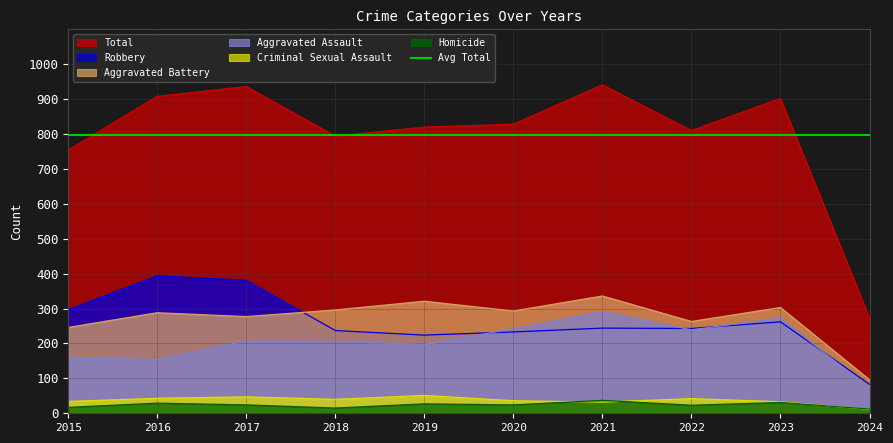

Is the value of Total at 2023 greater than the value of Homicide at 2022?

Yes